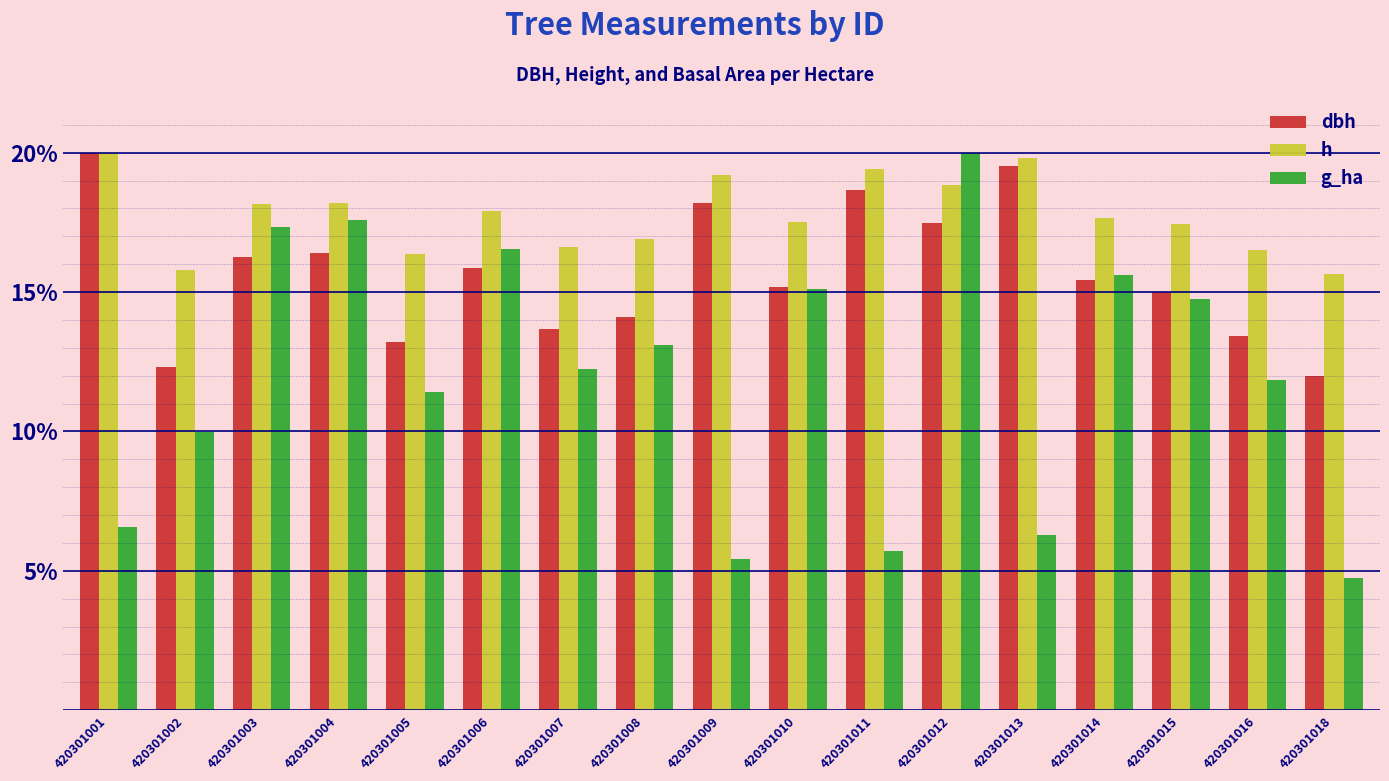

At how many categories does at least one series exceed 14?

17